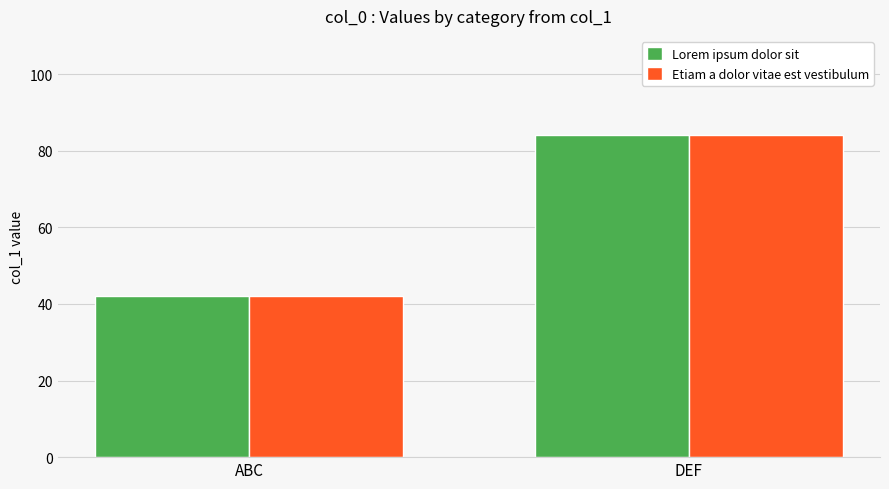

What is the label of the 2nd bar from the left?

DEF